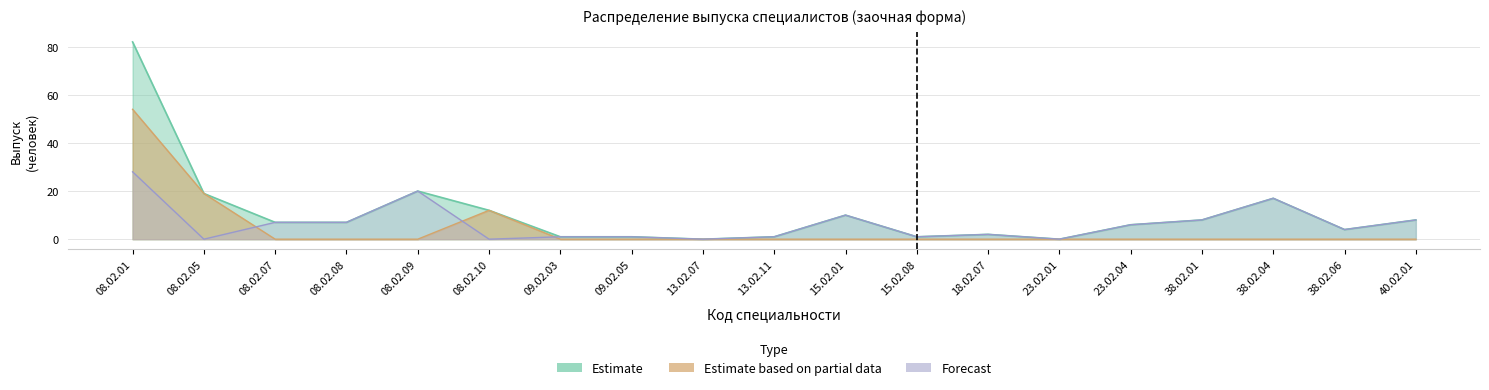

What is the average value of the Estimate series?

11